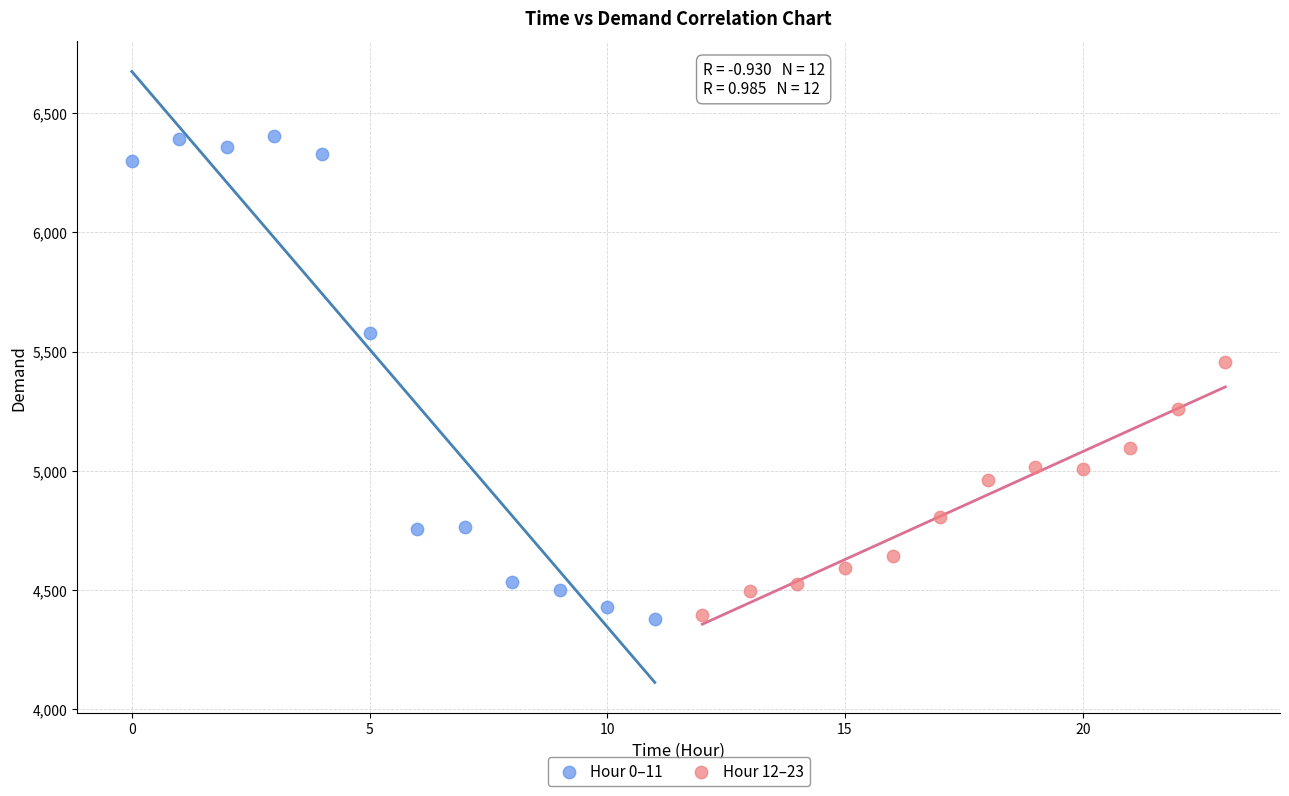

Which series contains the highest Y value?

Hour 0–11